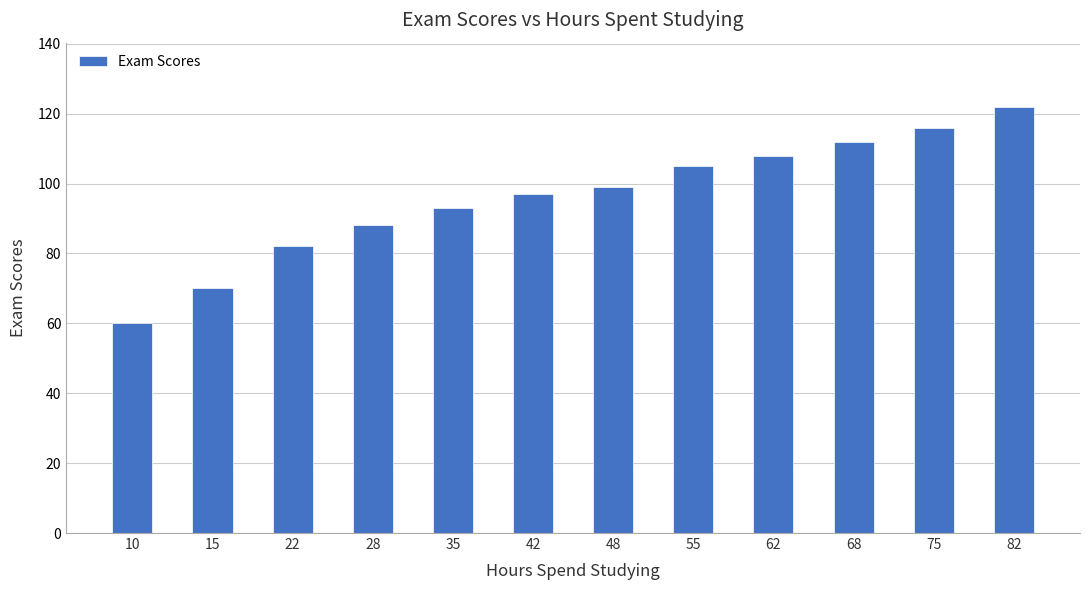

How many bars are there in total?

12